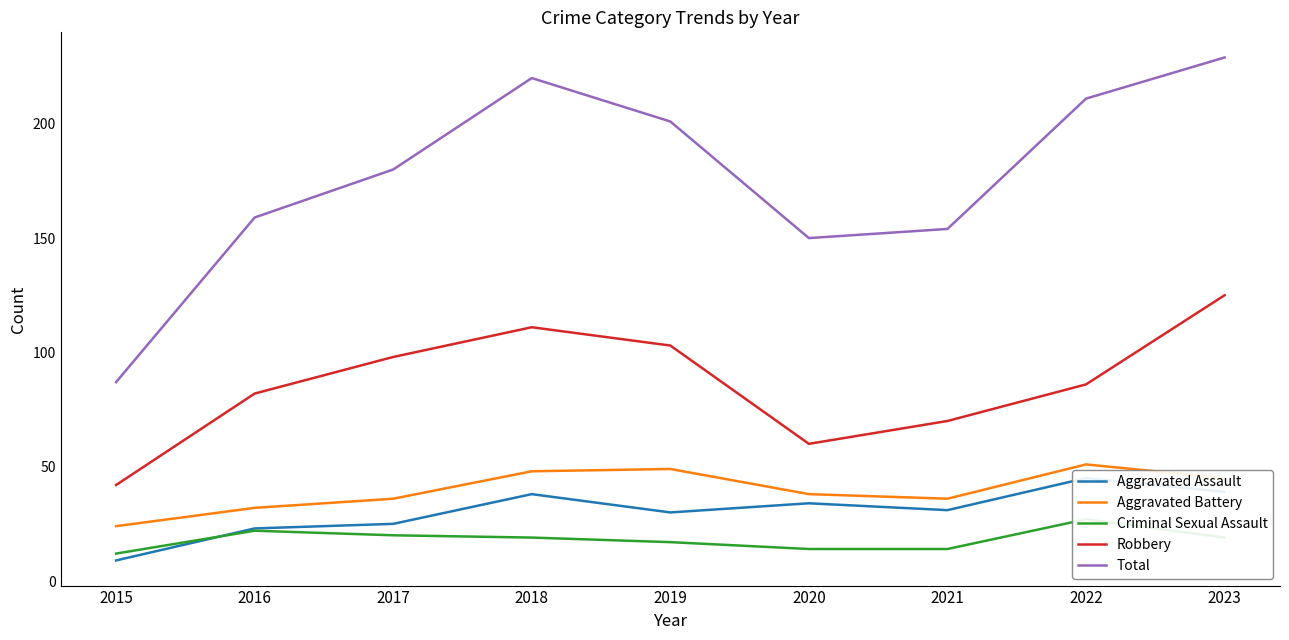

How many intersections are there between Aggravated Assault and Criminal Sexual Assault?

1